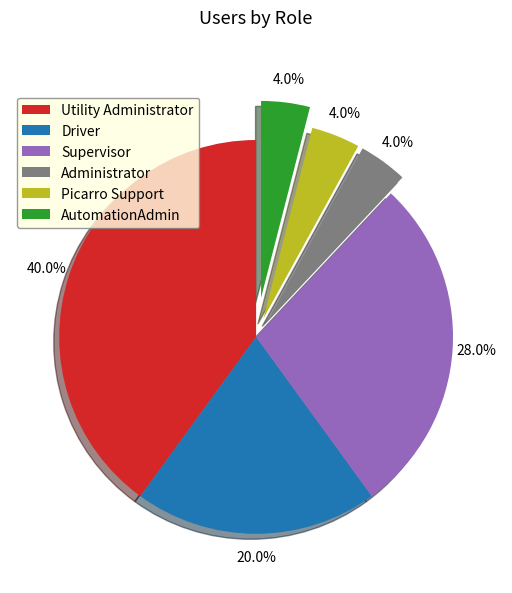

To the nearest percent, what is the average slice percentage?

17%